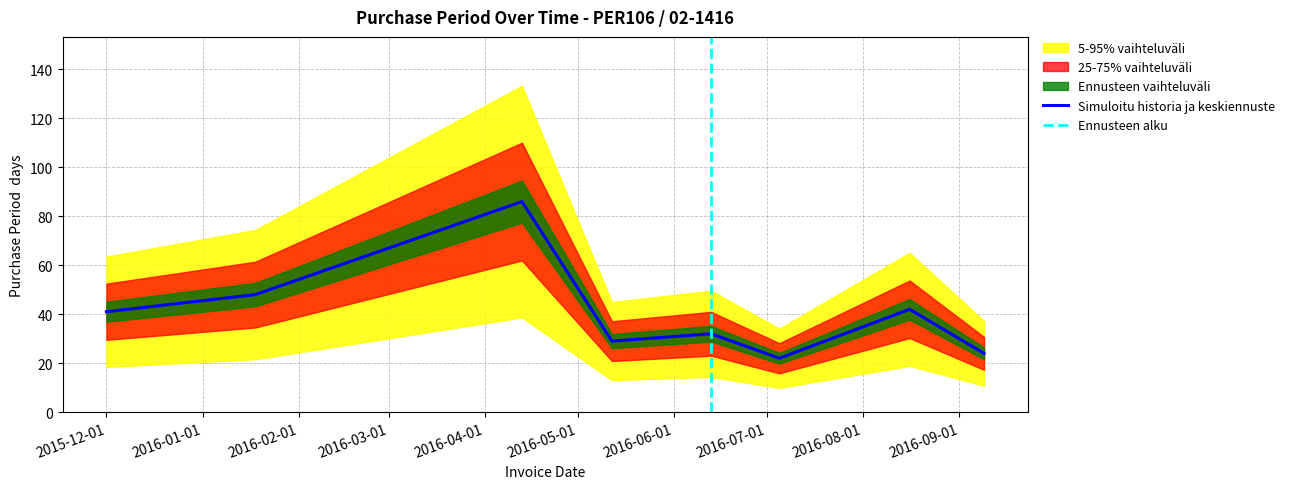

What is the difference between the maximum and minimum values?

64